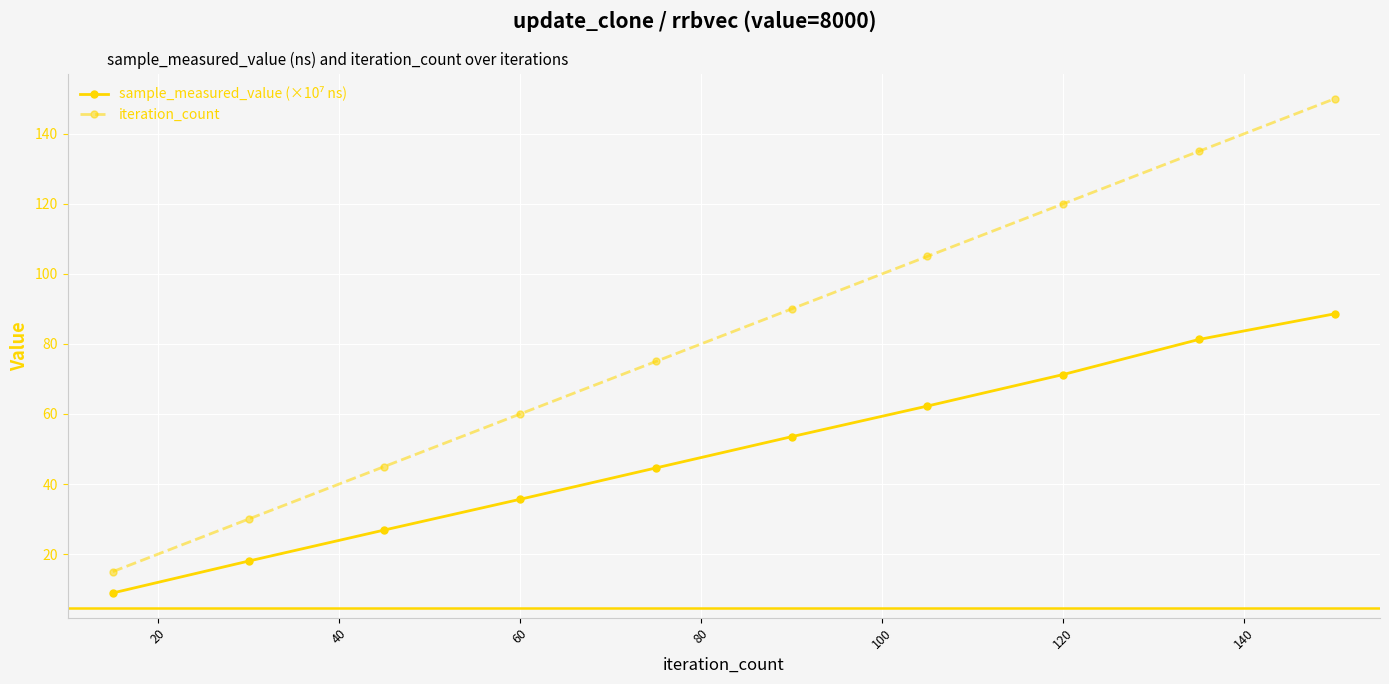

What is the maximum value shown in the chart?

150.0